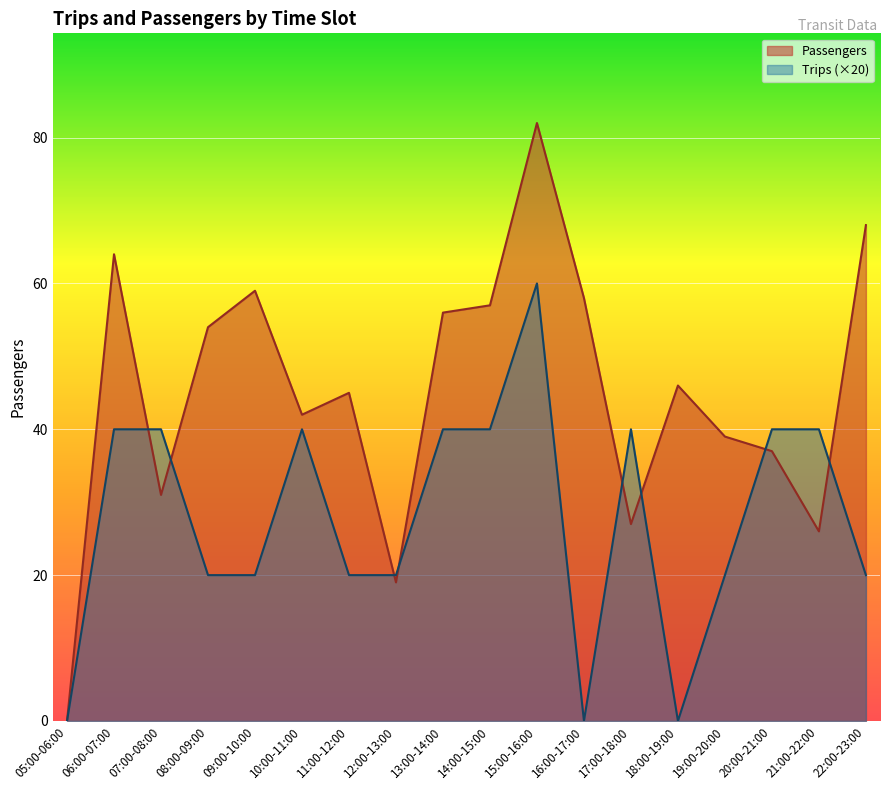

Count the Trips values in the range 20 to 40.

14